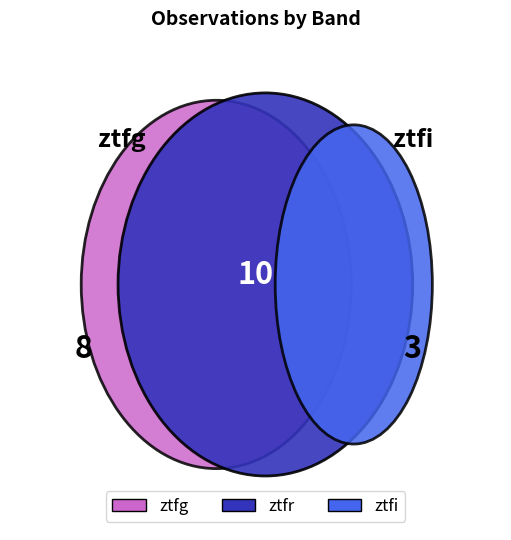

The ztfr slice represents 48% of the pie. True or false?

True